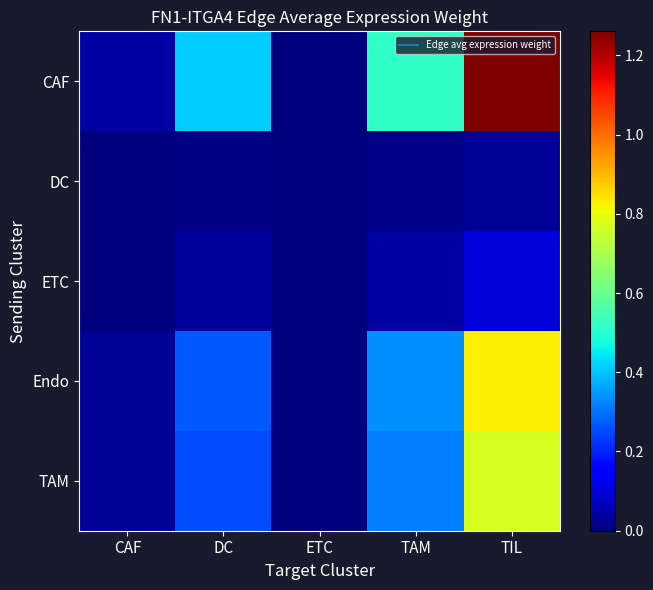

What is the difference between the highest and lowest values at TIL?

1.2